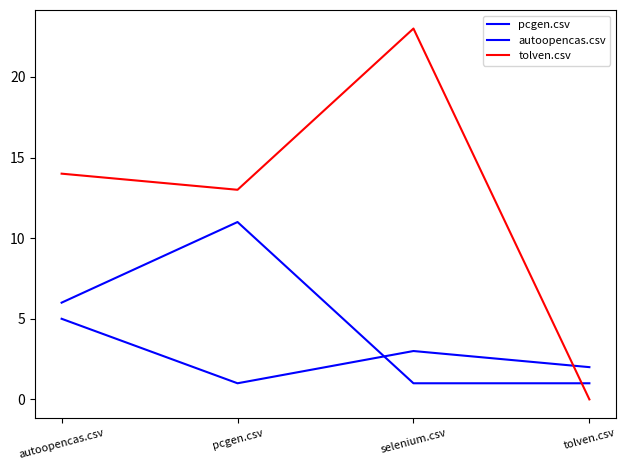

Reading left to right, extract all data points from this chart.

pcgen.csv: 5	1	3	2
autoopencas.csv: 6	11	1	1
tolven.csv: 14	13	23	0